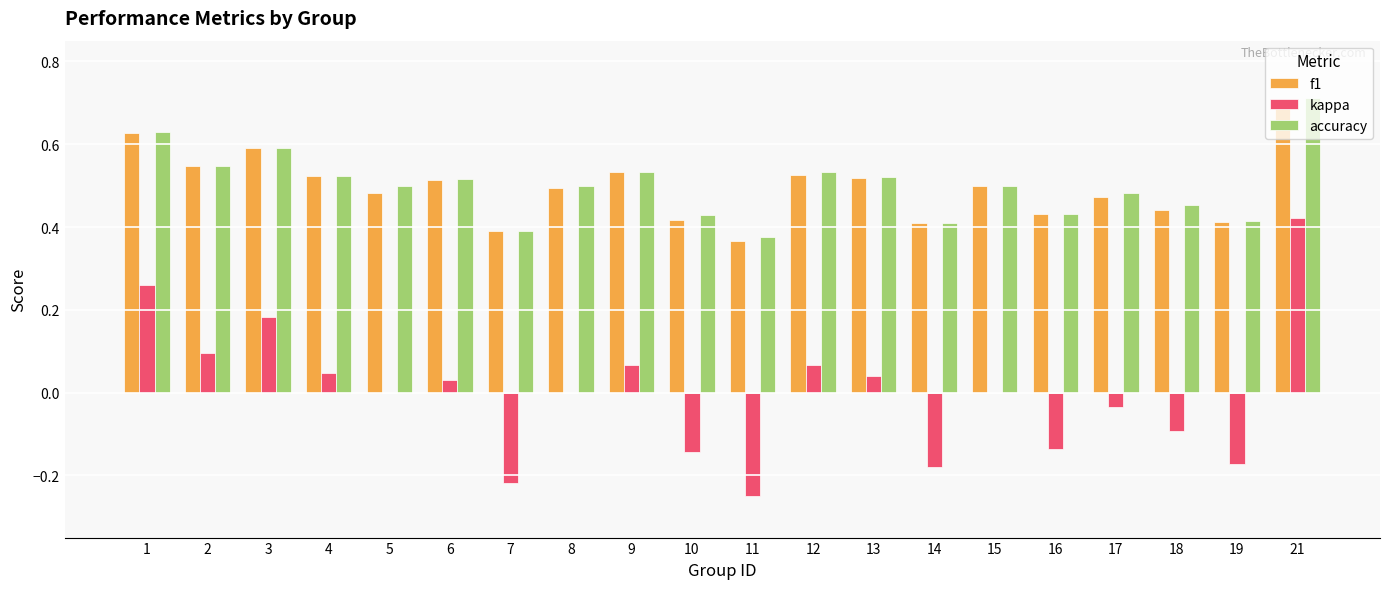

What is the highest value of the accuracy series?

0.7